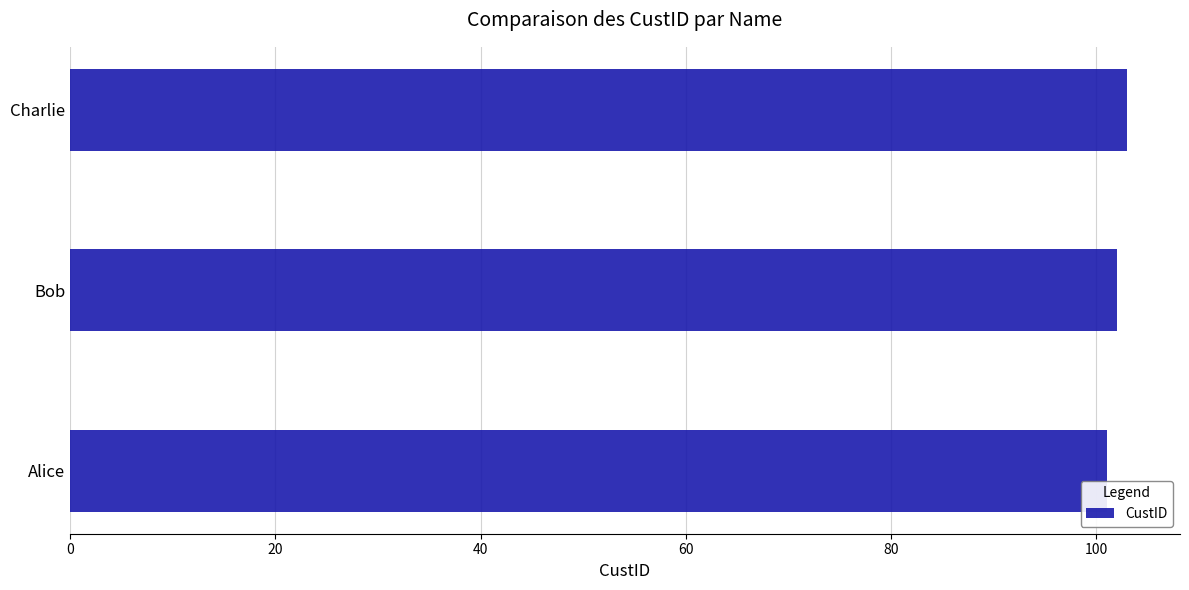

What is the sum of the values at Alice and Bob?

203